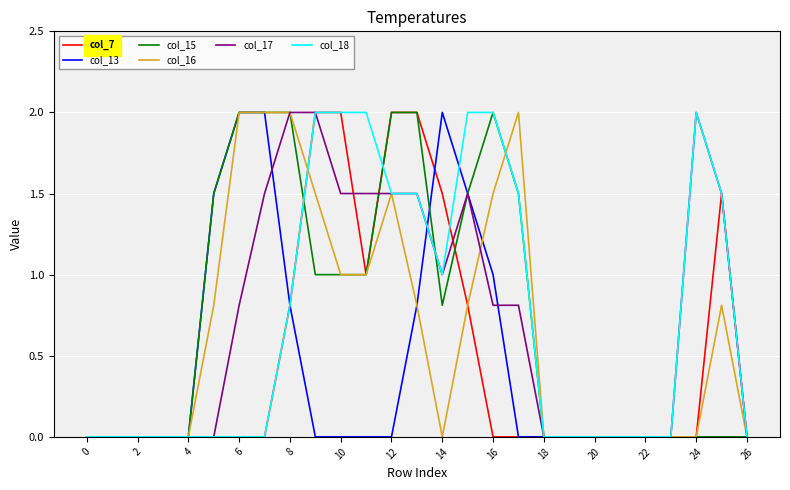

What is the greatest value displayed?

2.0